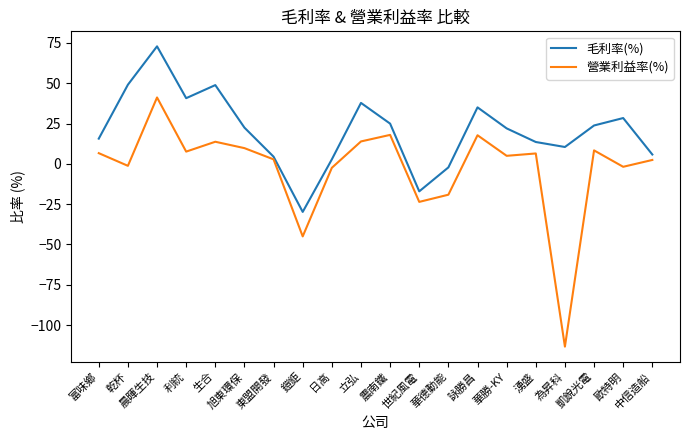

True or false: 營業利益率(%) and 毛利率(%) intersect in this chart.

False